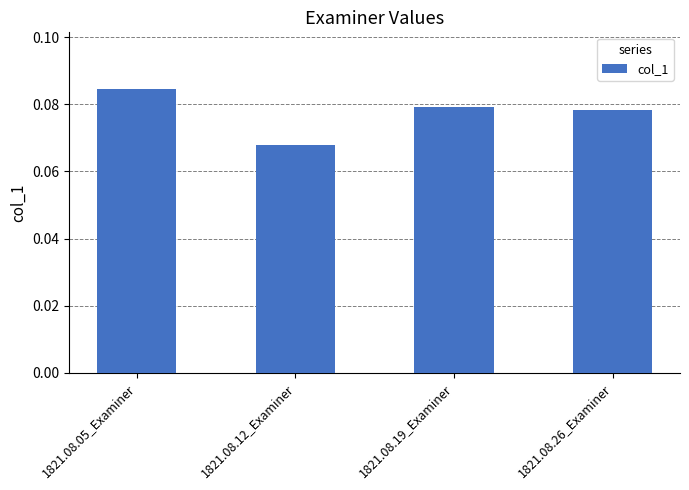

Where is the data nearest to the value 0?

1821.08.12_Examiner